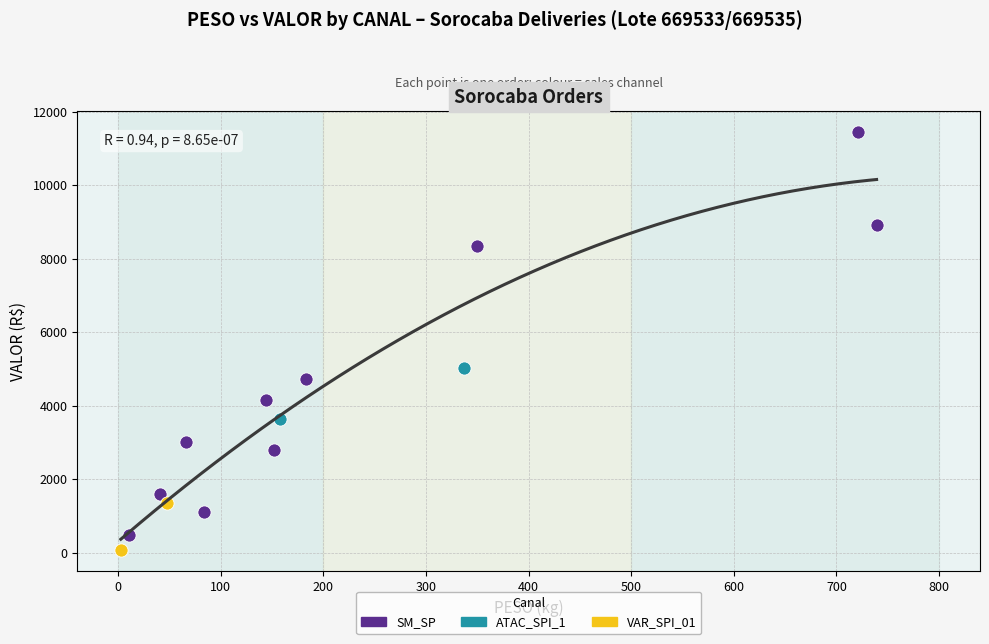

What are all the series names shown in the legend?

SM_SP, ATAC_SPI_1, VAR_SPI_01